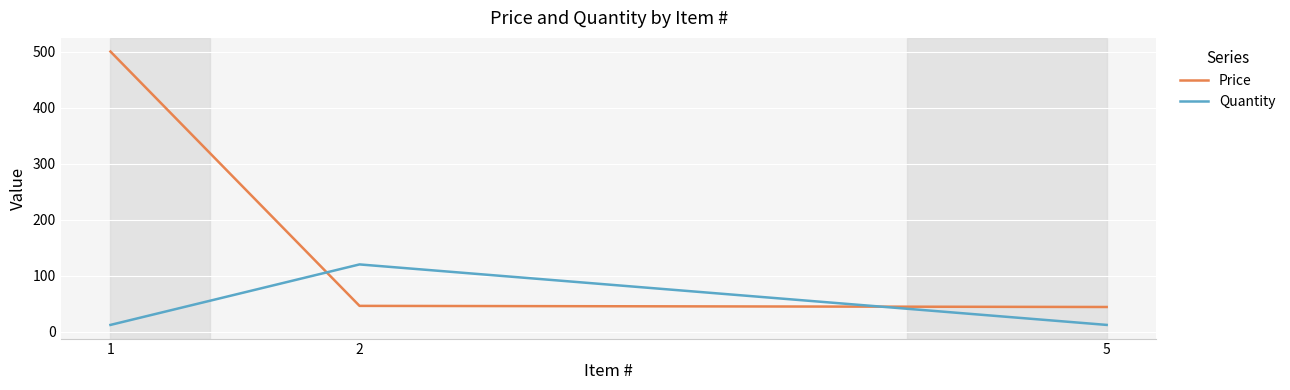

How many values in the Quantity series exceed 12?

1